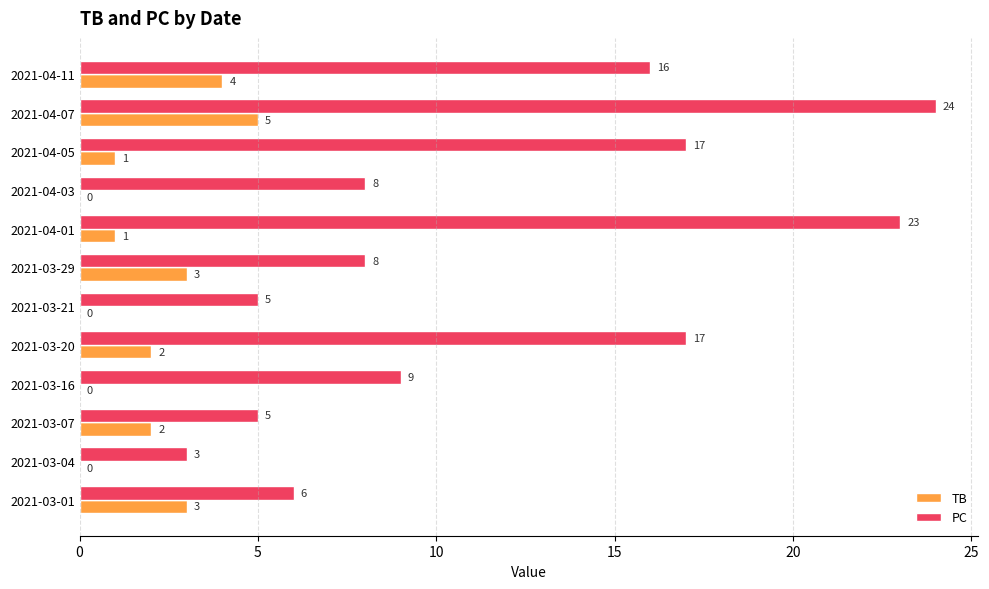

Is it true that PC equals 8 at 2021-03-29?

True